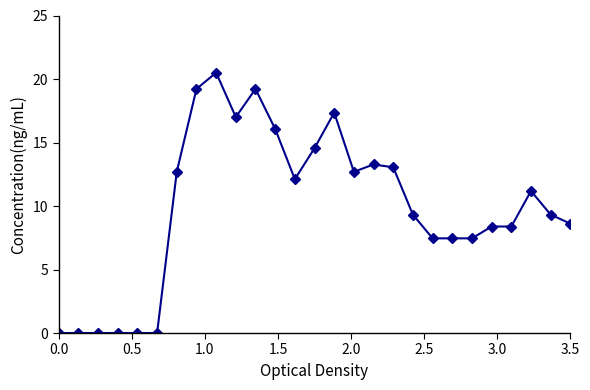

Reading left to right, transcribe all the data shown in this chart.

0.0	0.0	0.0	0.0	0.0	0.0	12.7	19.2	20.5	17.0	19.2	16.1	12.1	14.6	17.4	12.7	13.3	13.0	9.3	7.5	7.5	7.5	8.4	8.4	11.2	9.3	8.6